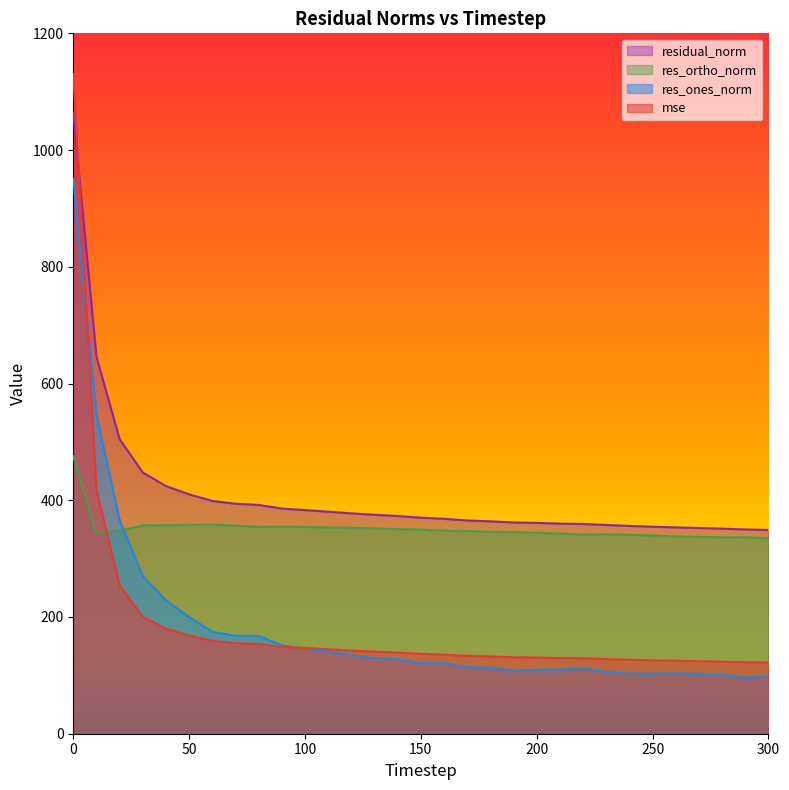

Which series has the largest range (max minus min)?

mse